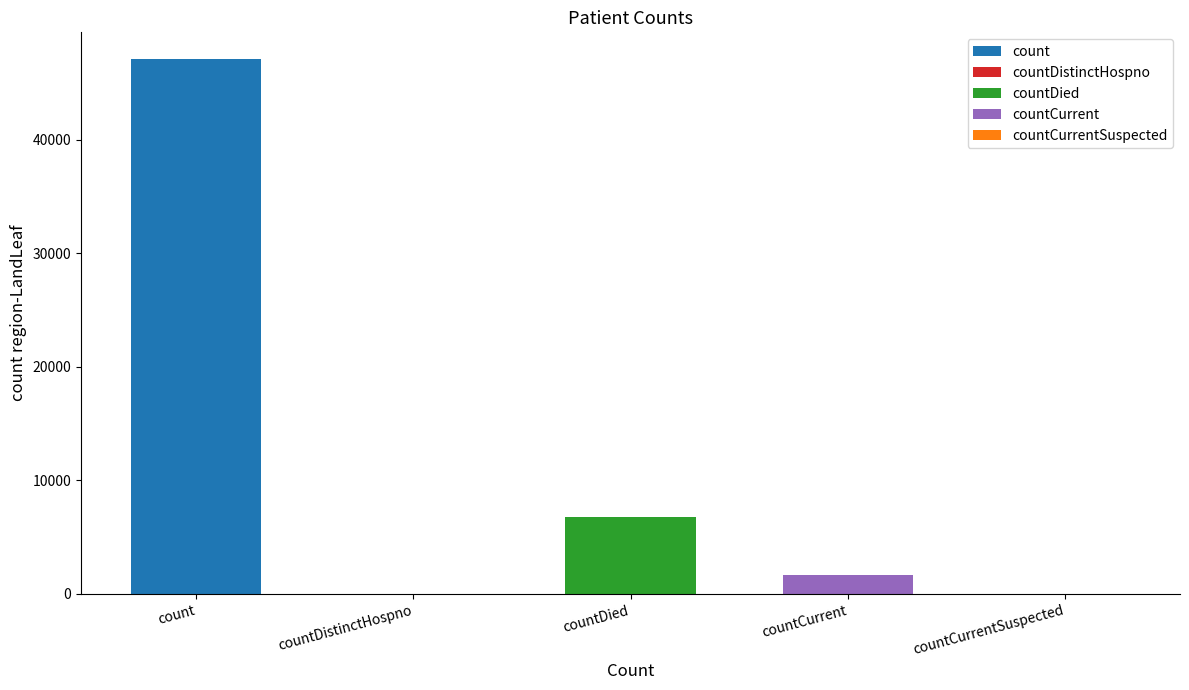

How many bars are there in total?

5